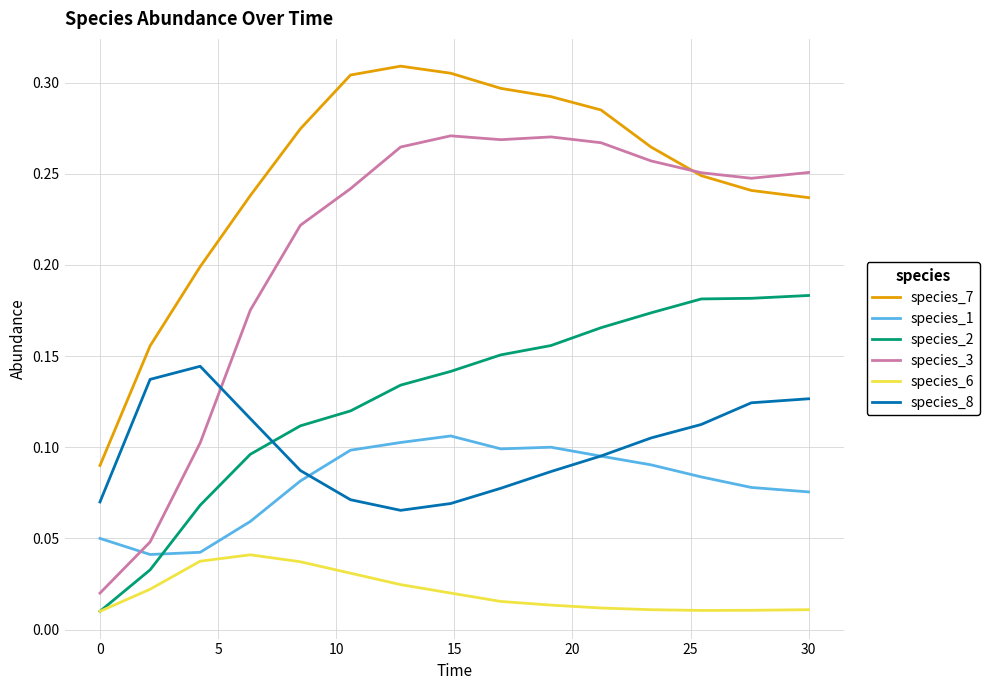

Which series has the widest spread of values?

species_3